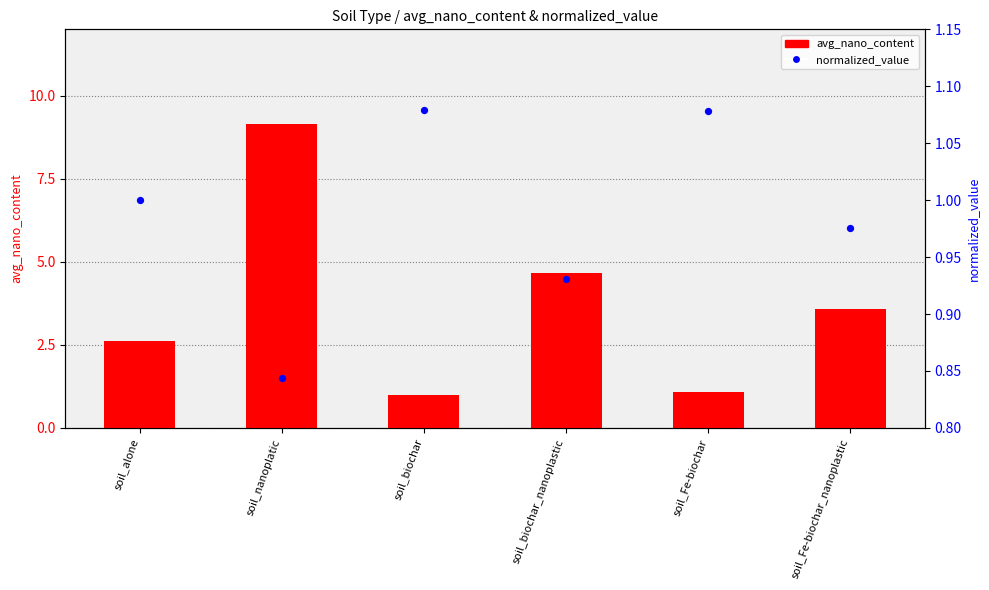

What is the total value across all series at soil_Fe-biochar?

2.2